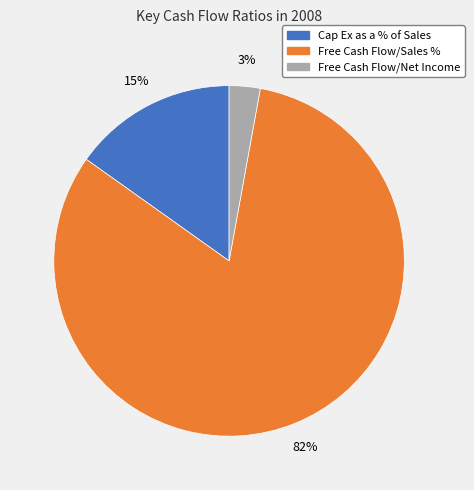

Is it true that Free Cash Flow/Net Income is 3% of the pie?

True